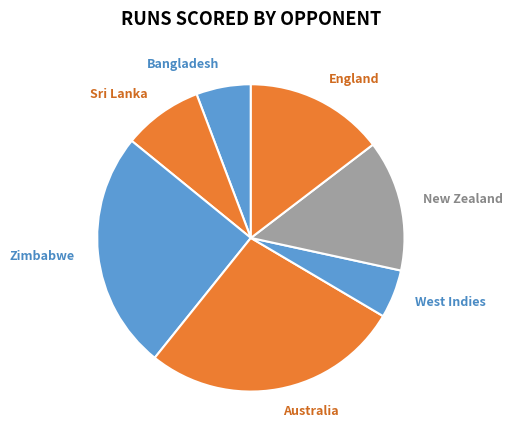

Do England and Australia together represent more than half of the pie?

No